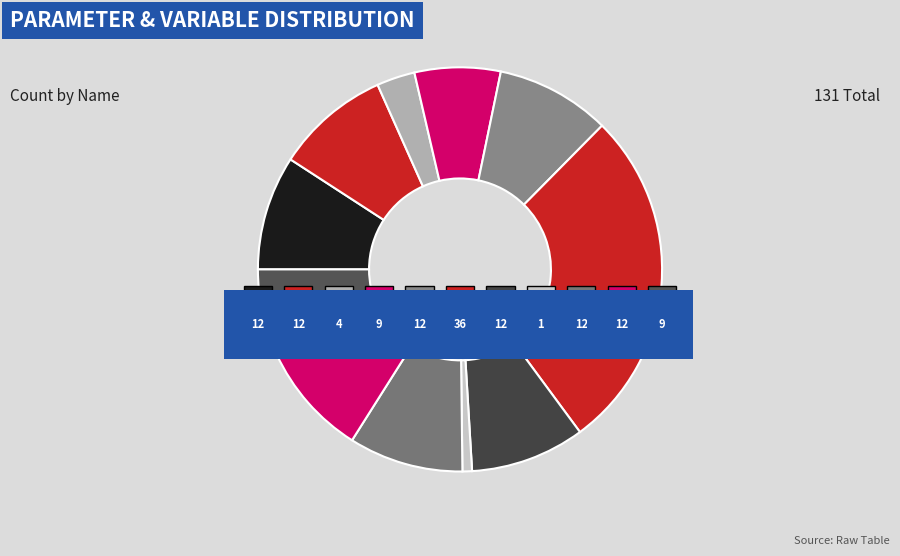

Combined, do x and b0 account for over 50%?

No